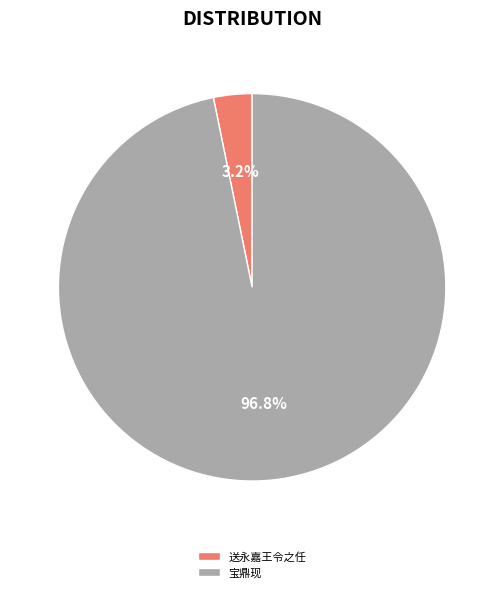

Rank the categories by value from highest to lowest.

宝鼎现, 送永嘉王令之任